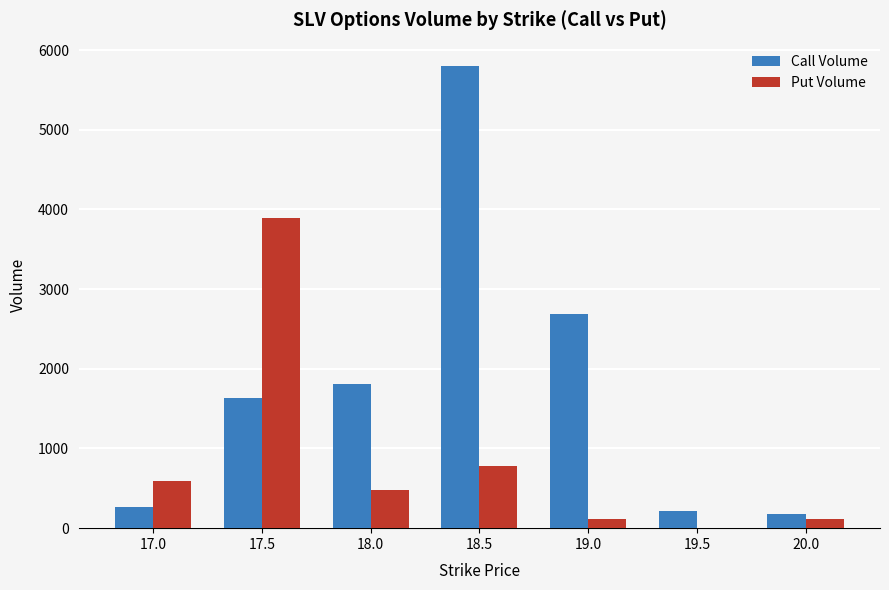

What is the greatest value displayed?

5803